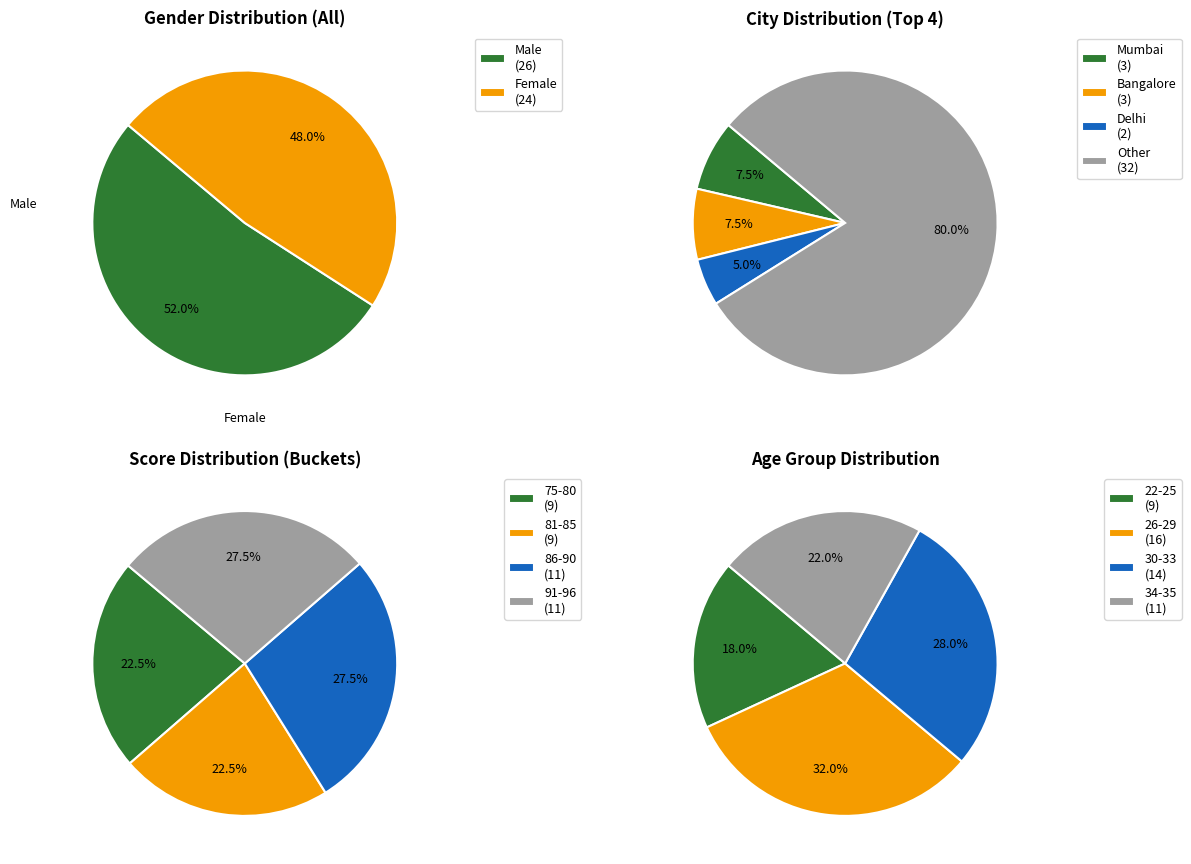

What is the smallest slice in the pie chart?

Female